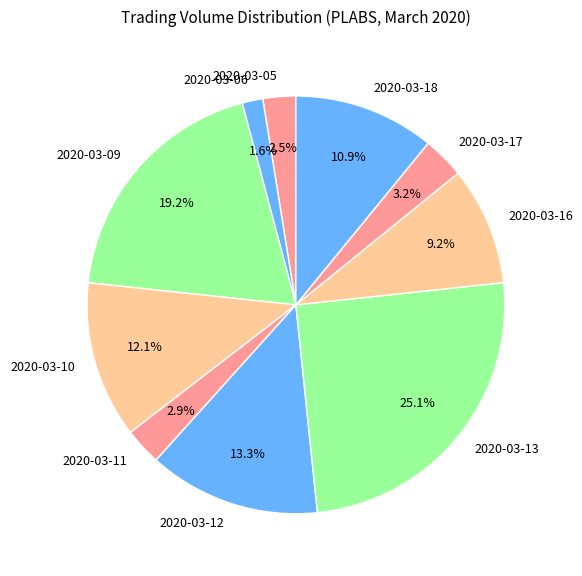

What portion of the pie excludes 2020-03-13?

74.9%